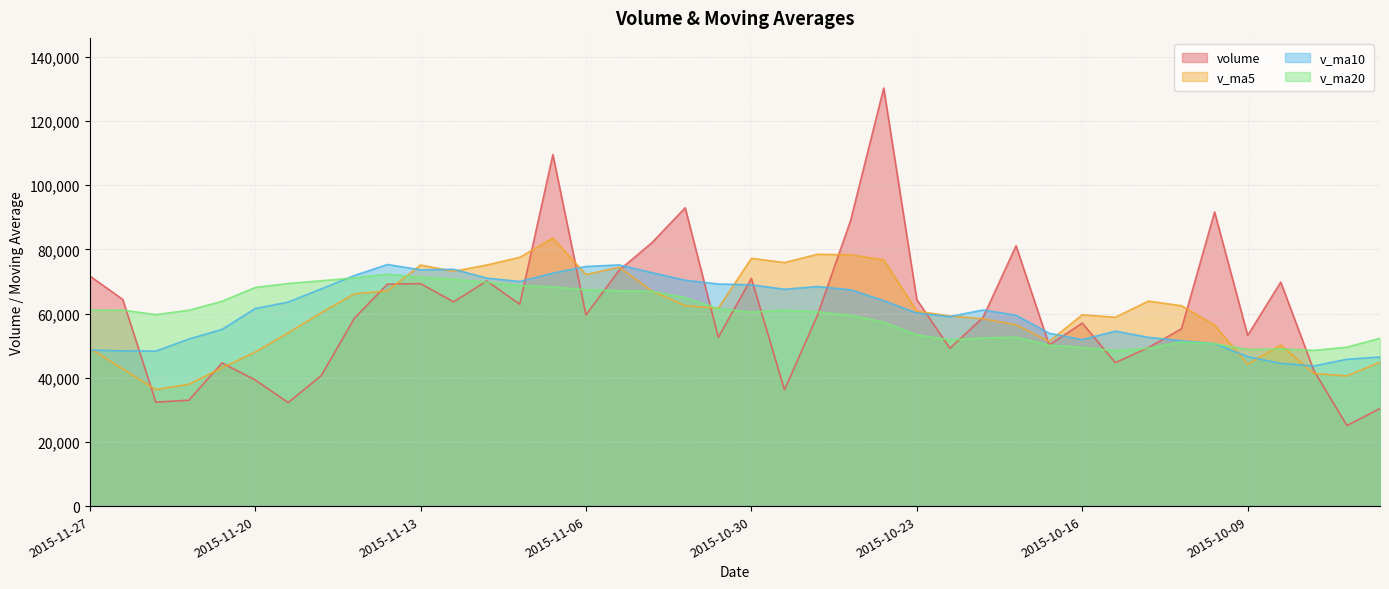

At 2015-10-22, list the series in order from smallest to largest.

volume, v_ma20, v_ma10, v_ma5